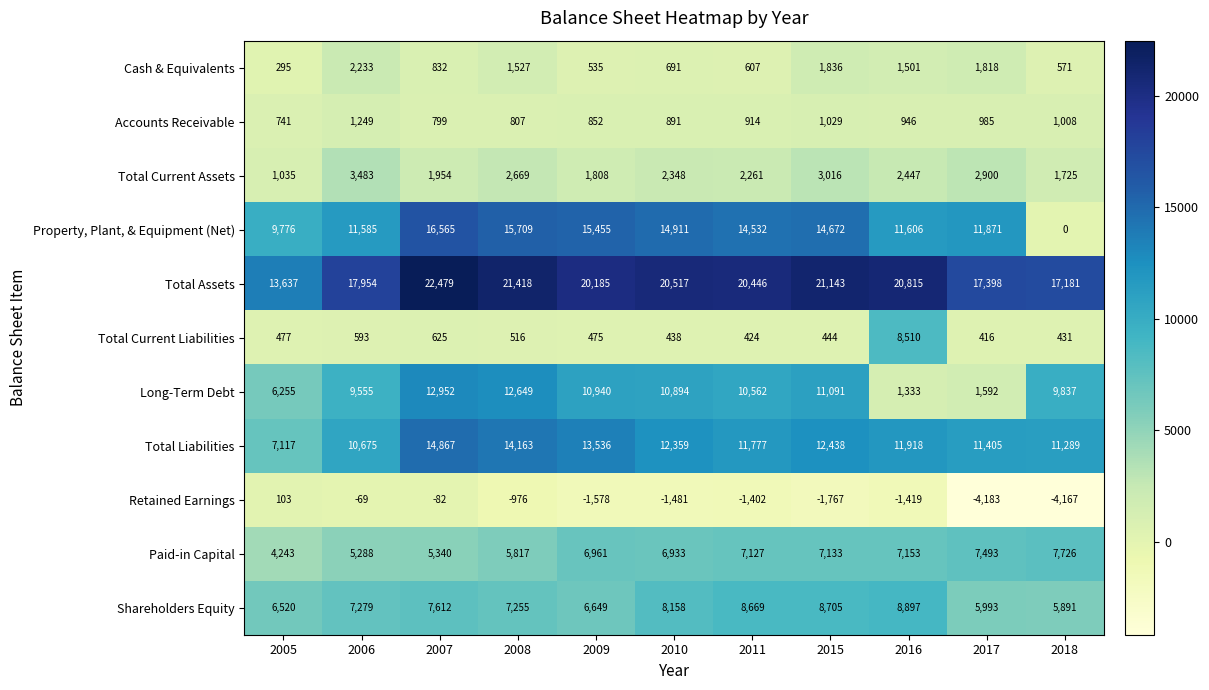

Which series changed the most between 2016 and 2017?

Total Current Liabilities